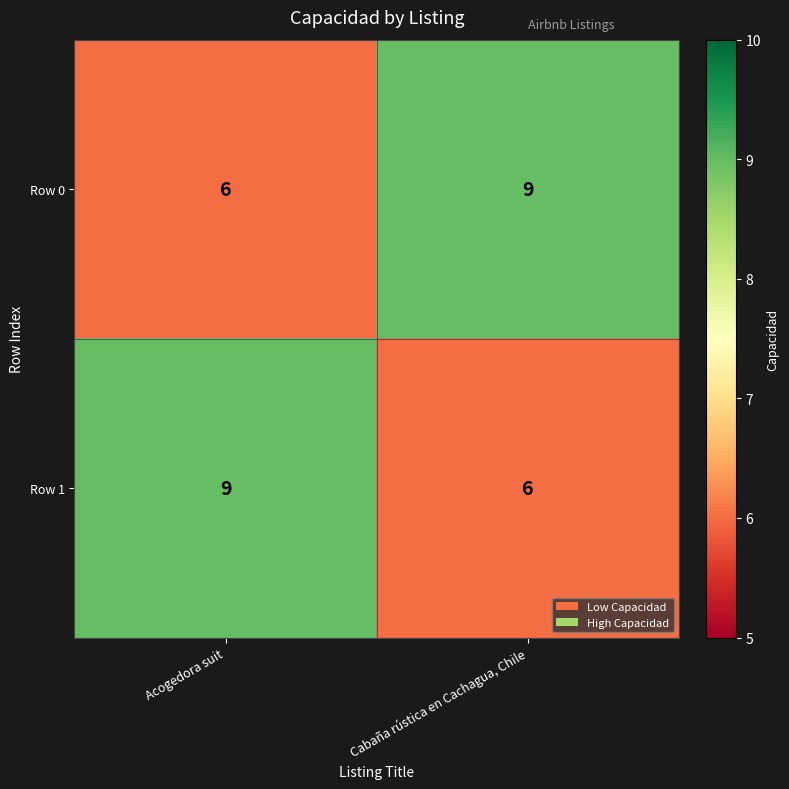

Which category has the lowest value in the Row 0 series?

Acogedora suit